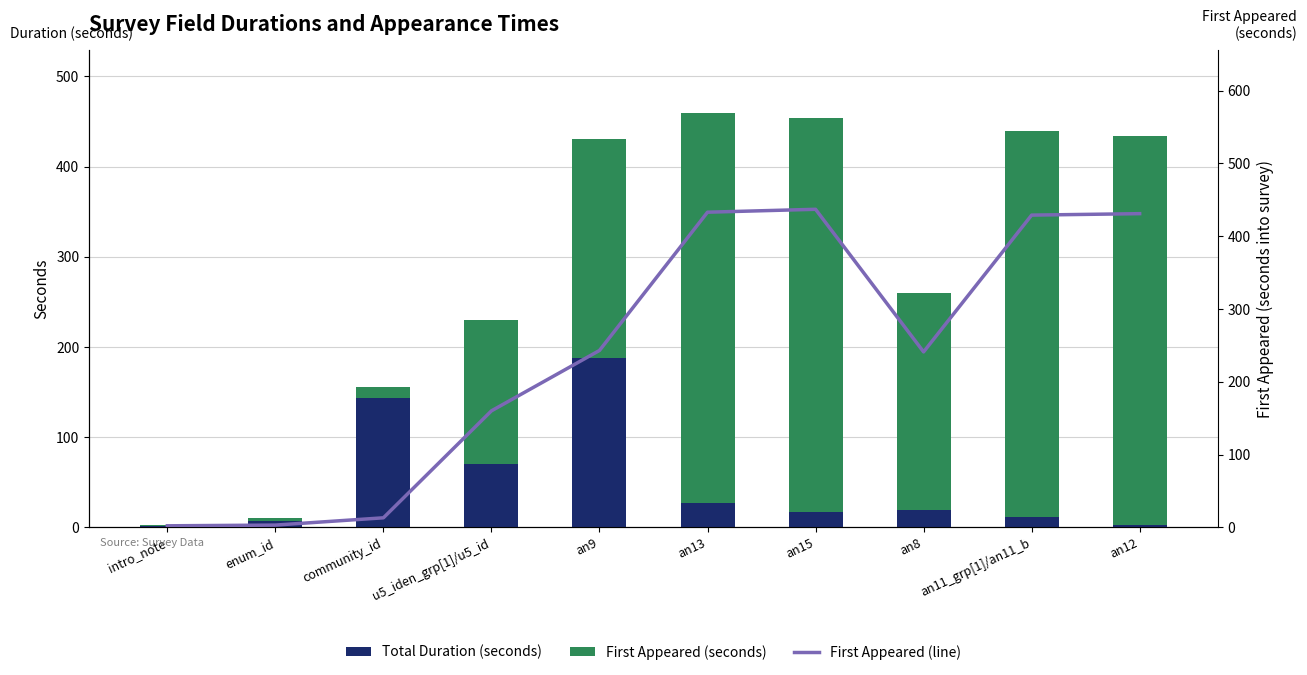

Reading right to left, extract all data points from this chart.

Total Duration (seconds): an12=3	an11_grp[1]/an11_b=11	an8=19	an15=17	an13=27	an9=188	u5_iden_grp[1]/u5_id=70	community_id=143	enum_id=7	intro_note=1
First Appeared (seconds): an12=431	an11_grp[1]/an11_b=429	an8=241	an15=437	an13=433	an9=243	u5_iden_grp[1]/u5_id=160	community_id=13	enum_id=3	intro_note=2
First Appeared (line): an12=431	an11_grp[1]/an11_b=429	an8=241	an15=437	an13=433	an9=243	u5_iden_grp[1]/u5_id=160	community_id=13	enum_id=3	intro_note=2